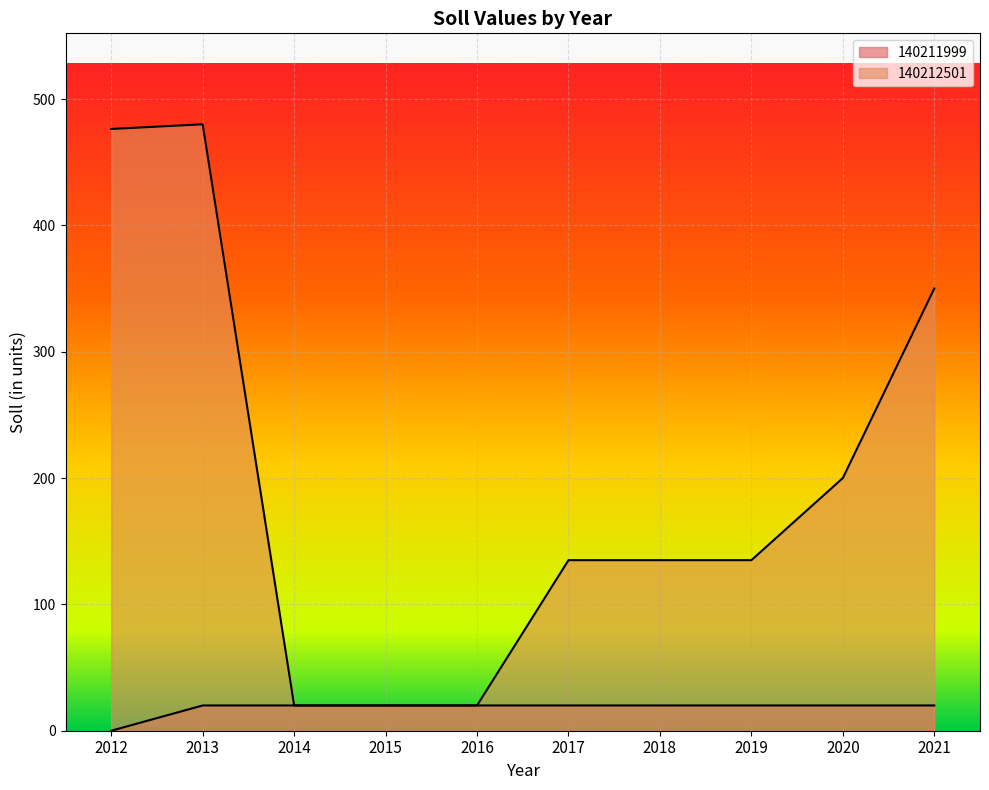

What is the total value across all series at 2012?

476.3